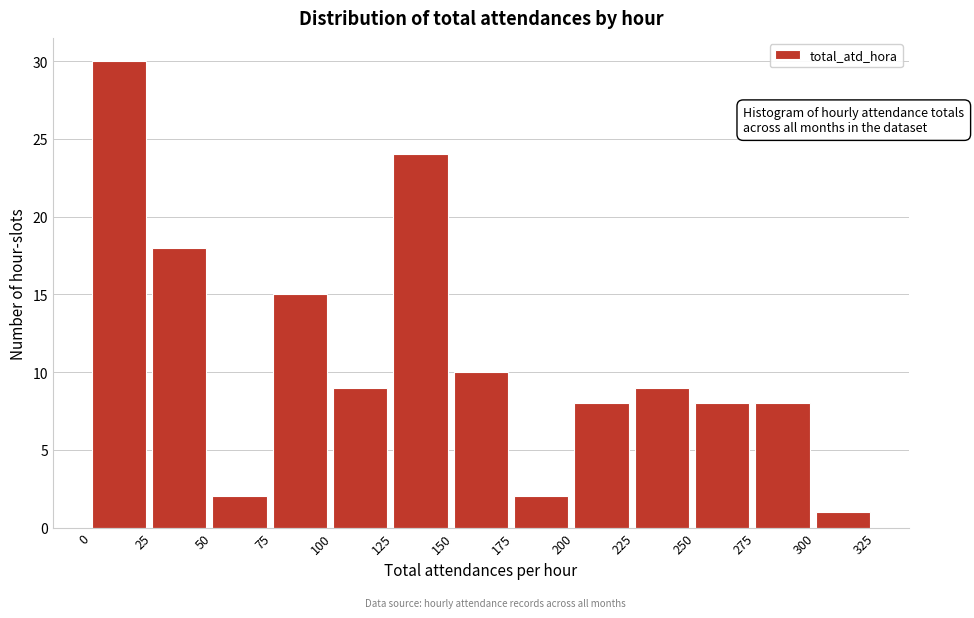

Reading left to right, list every bar in this chart as the range it spans on the x-axis followed by its height. The values are not printed on the chart, so give them approximately, as read against the axis.

0 to 25: 30
25 to 50: 18
50 to 75: 2
75 to 100: 15
100 to 125: 9
125 to 150: 24
150 to 175: 10
175 to 200: 2
200 to 225: 8
225 to 250: 9
250 to 275: 8
275 to 300: 8
300 to 325: 1